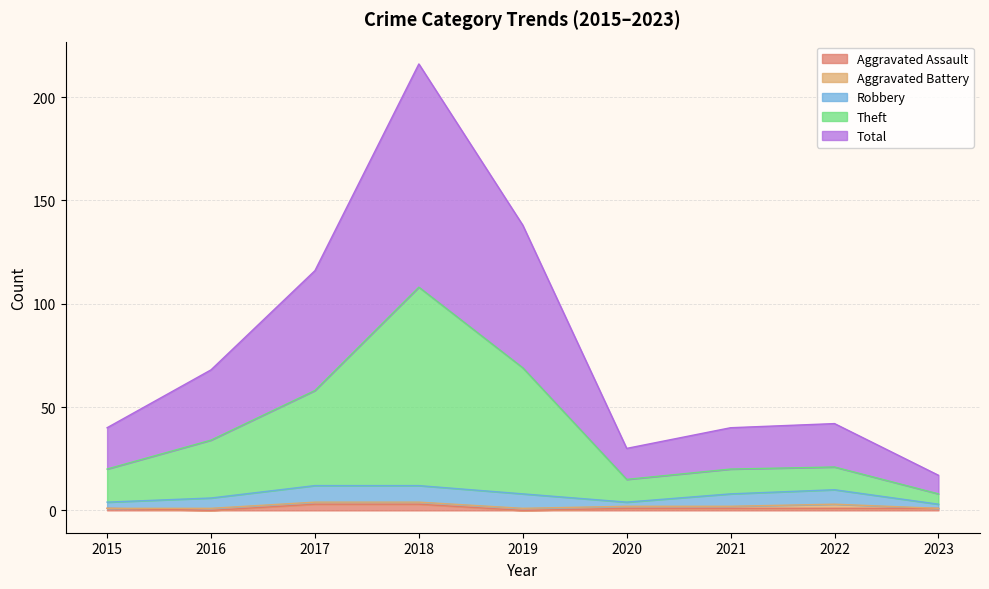

Does the chart display data point markers on the line(s)?

No